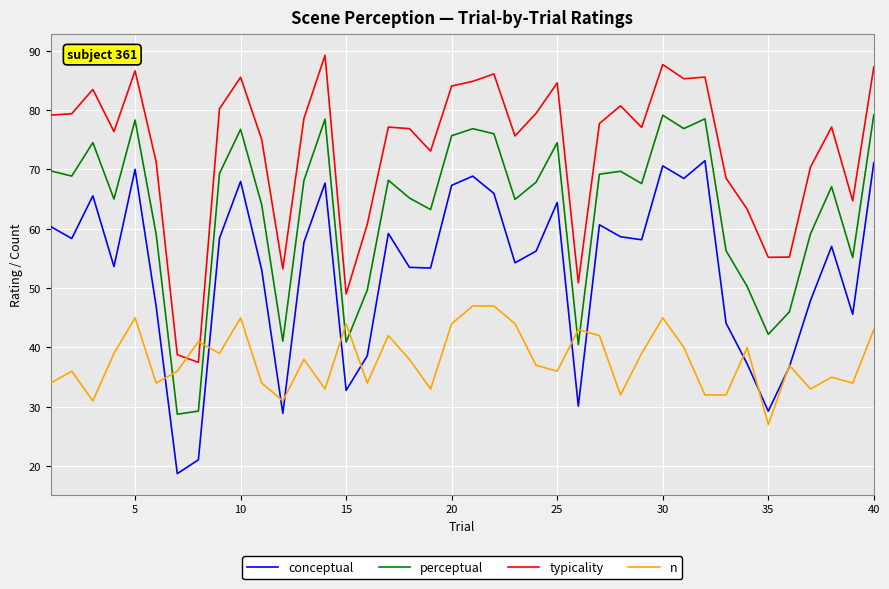

True or false: perceptual and n intersect in this chart.

True